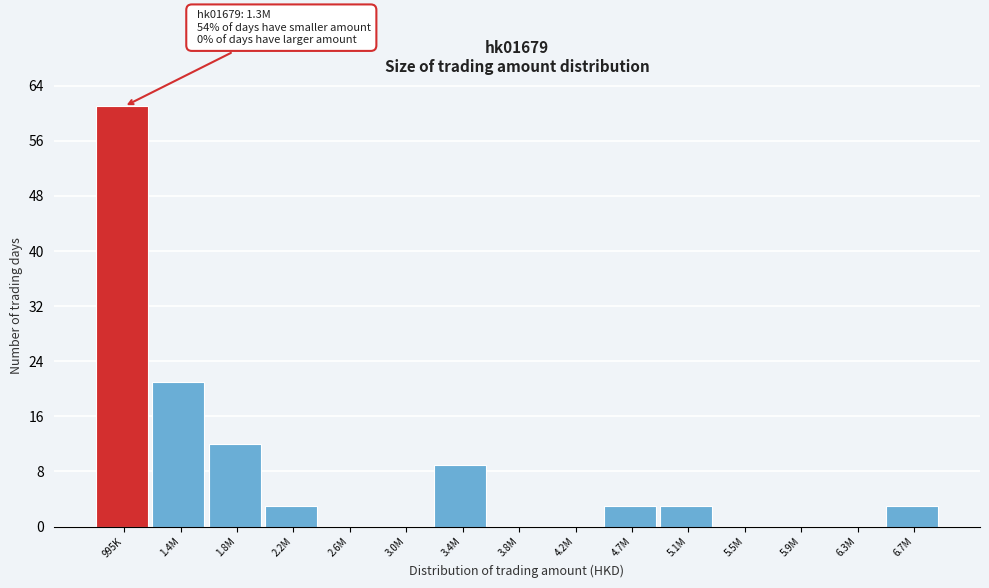

Reading right to left, transcribe all the data shown in this chart.

6.7M=3	6.3M=0	5.9M=0	5.5M=0	5.1M=3	4.7M=3	4.2M=0	3.8M=0	3.4M=9	3.0M=0	2.6M=0	2.2M=3	1.8M=12	1.4M=21	995K=61